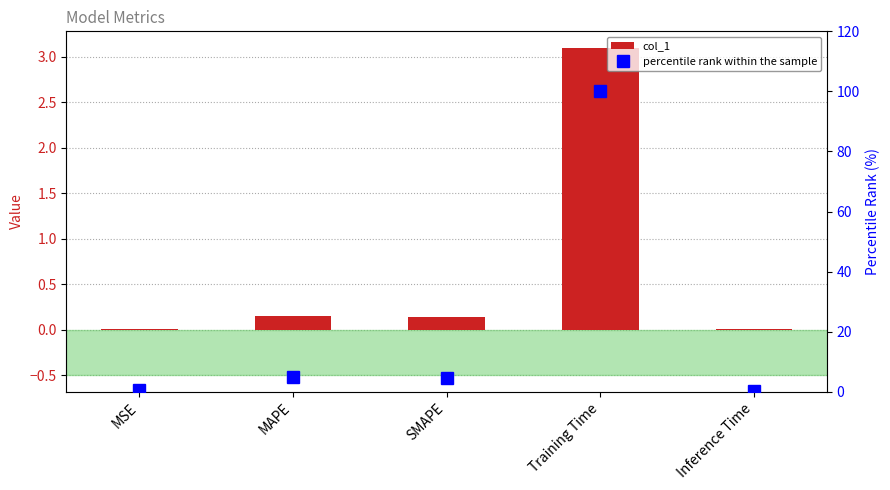

What is the label of the 1st bar from the right?

Inference Time